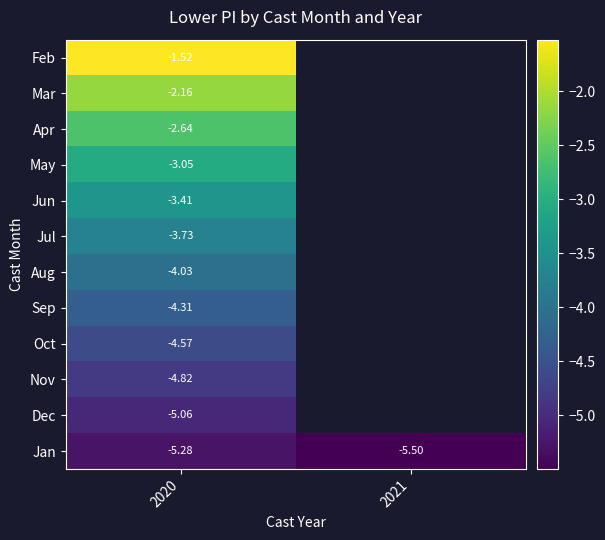

Is the value of May at 2020 greater than the value of Mar at 2020?

No